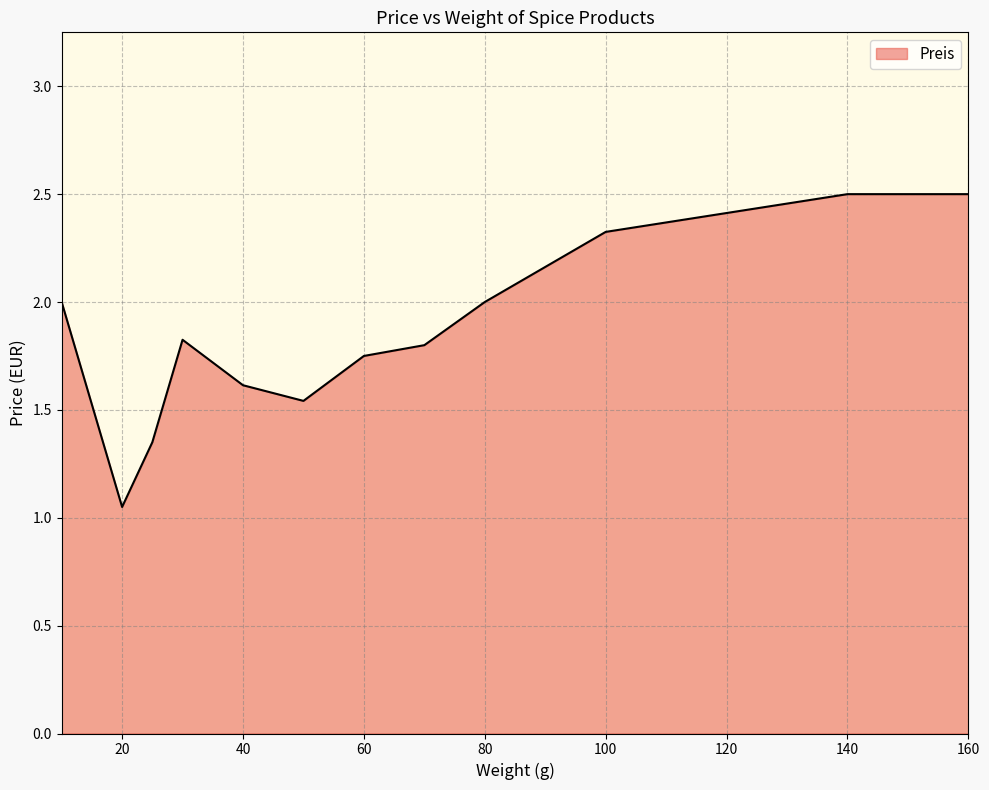

What is the maximum value shown in the chart?

2.5